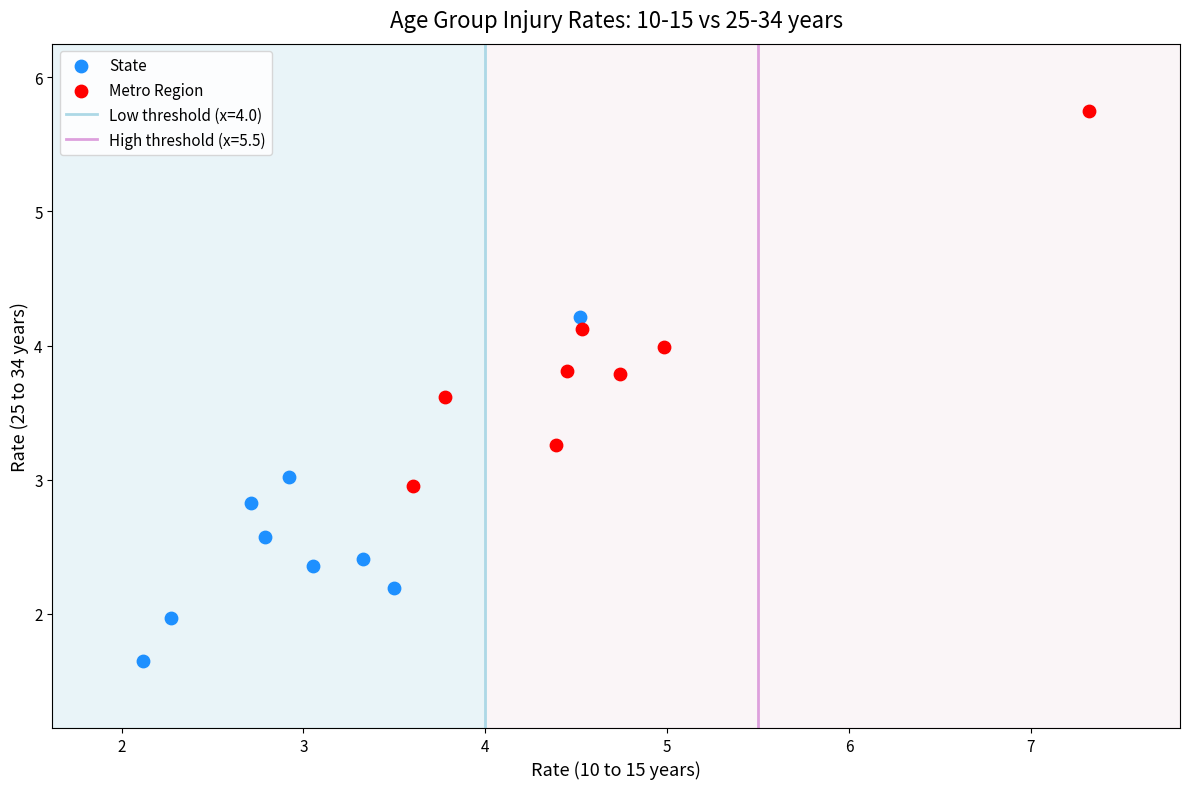

Which series reaches the maximum Y coordinate?

Metro Region